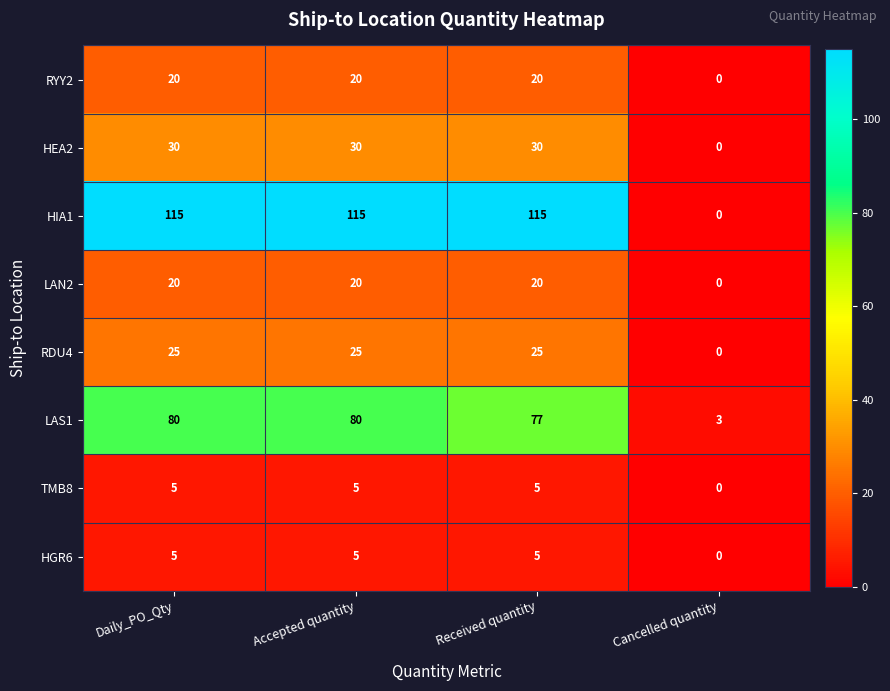

Which series has the largest range (max minus min)?

HIA1